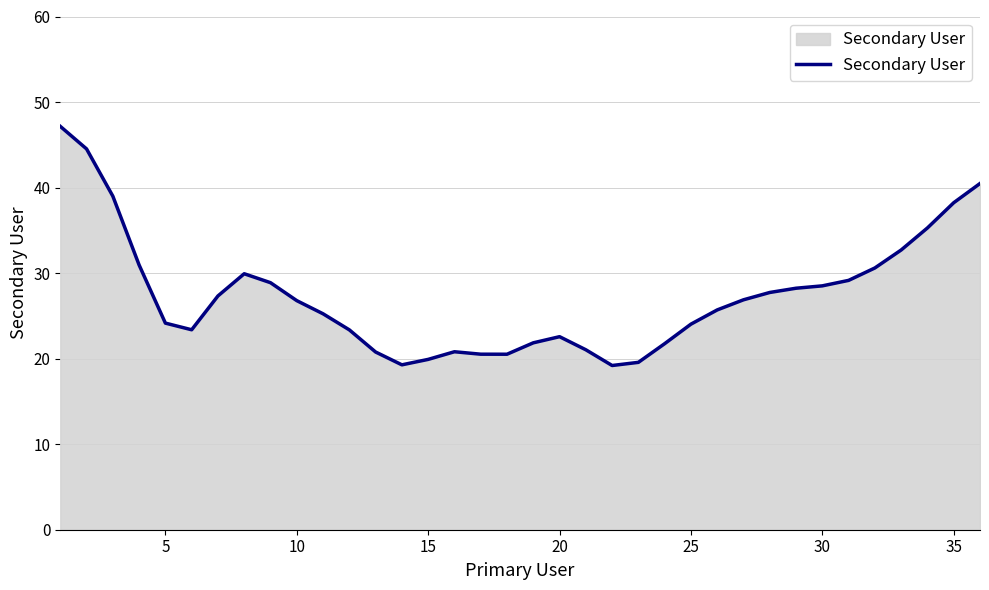

What is the smallest value displayed?

19.2